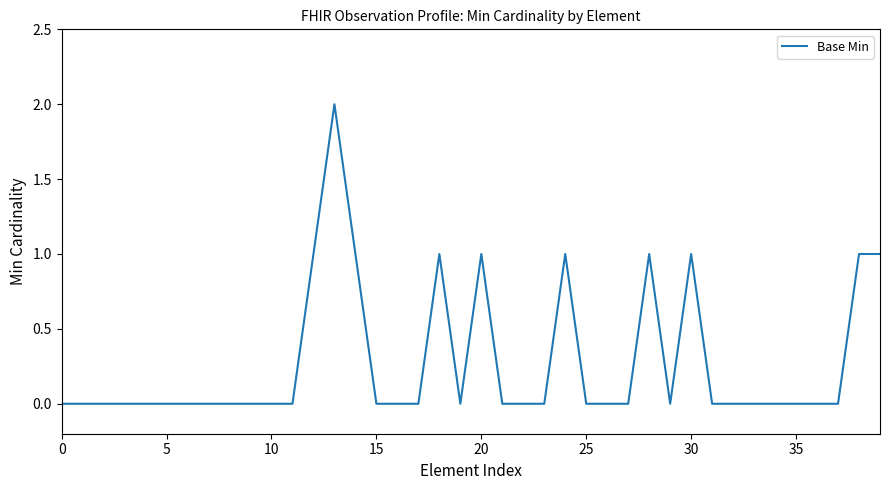

How many lines are shown in the chart?

1